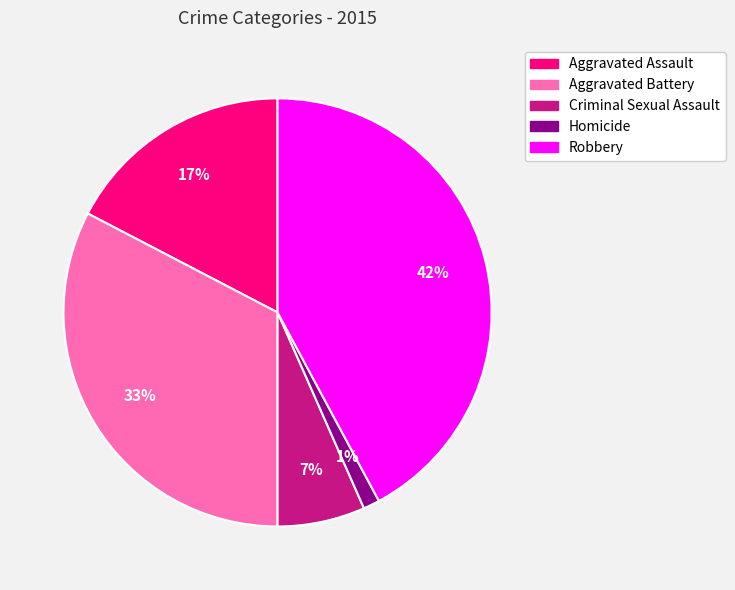

Is the sum of Homicide and Robbery greater than half?

No